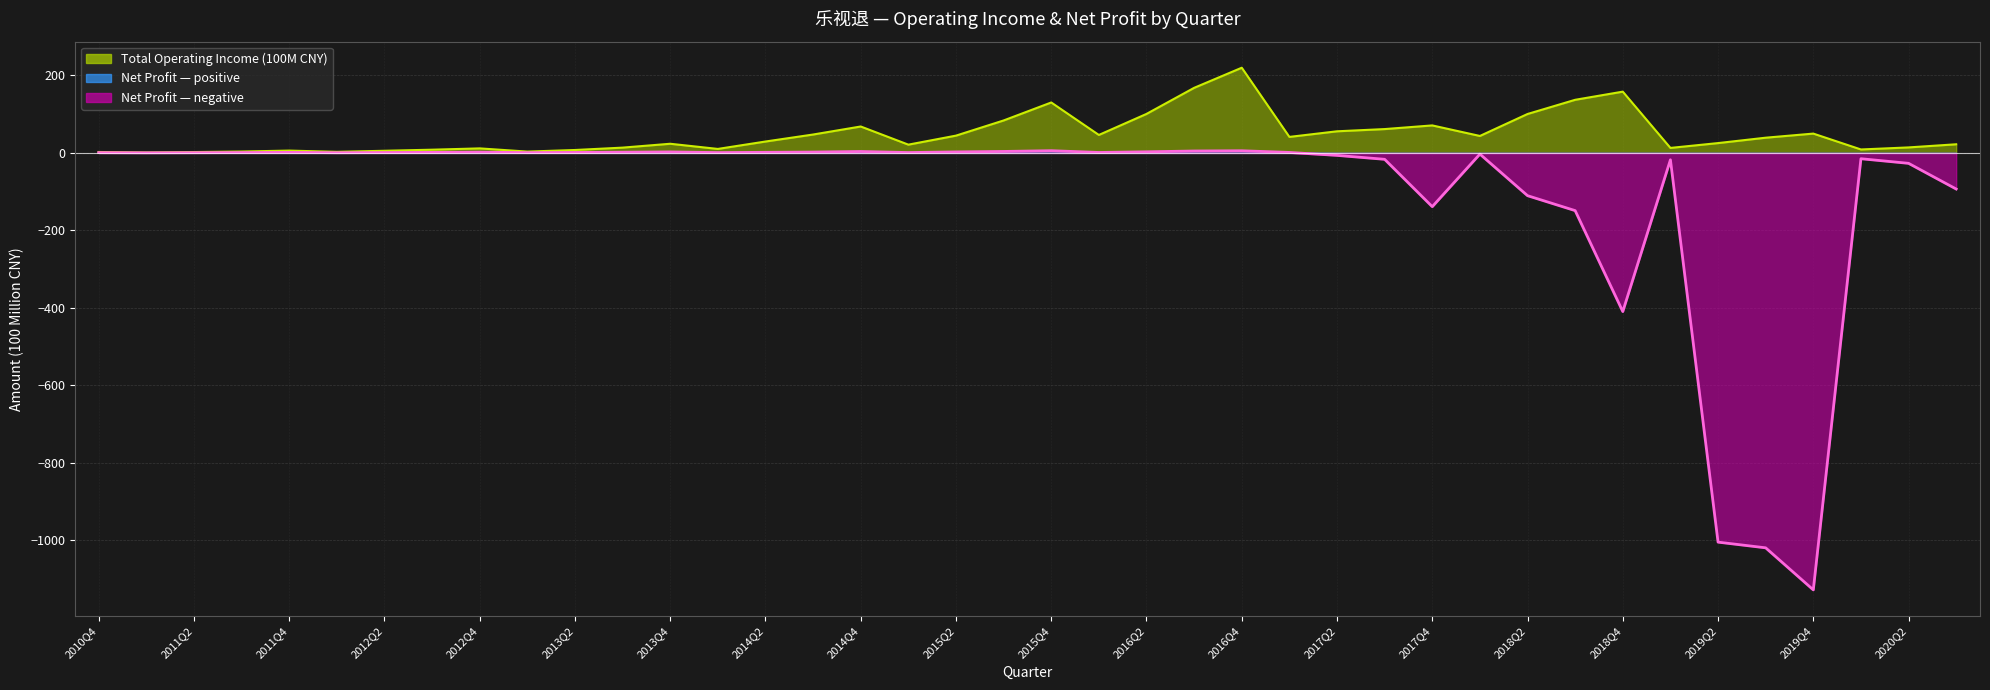

How many points are lower than both their immediate neighbors (excluding endpoints)?

9